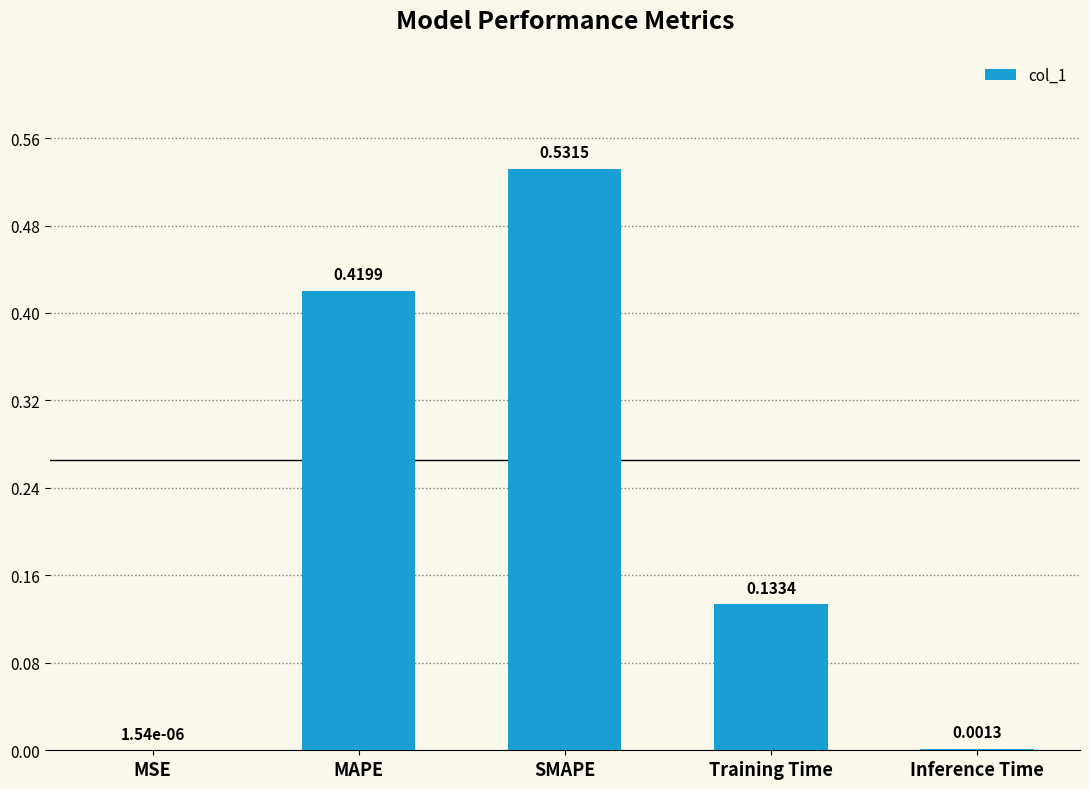

Where is the data nearest to the value 0?

MSE